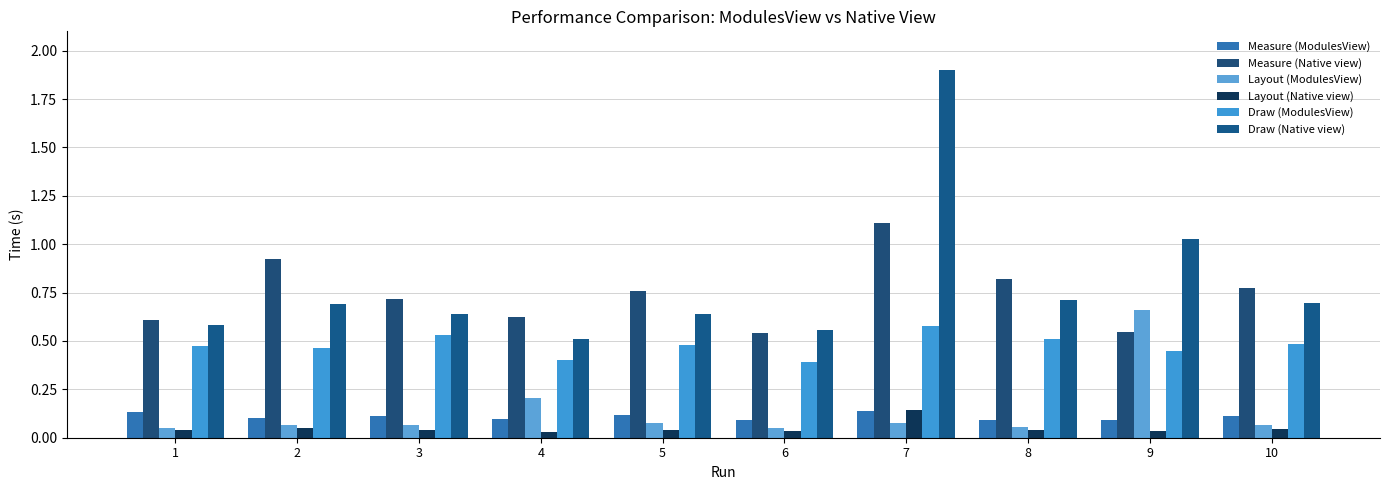

At which category is the sum across all series the highest?

7